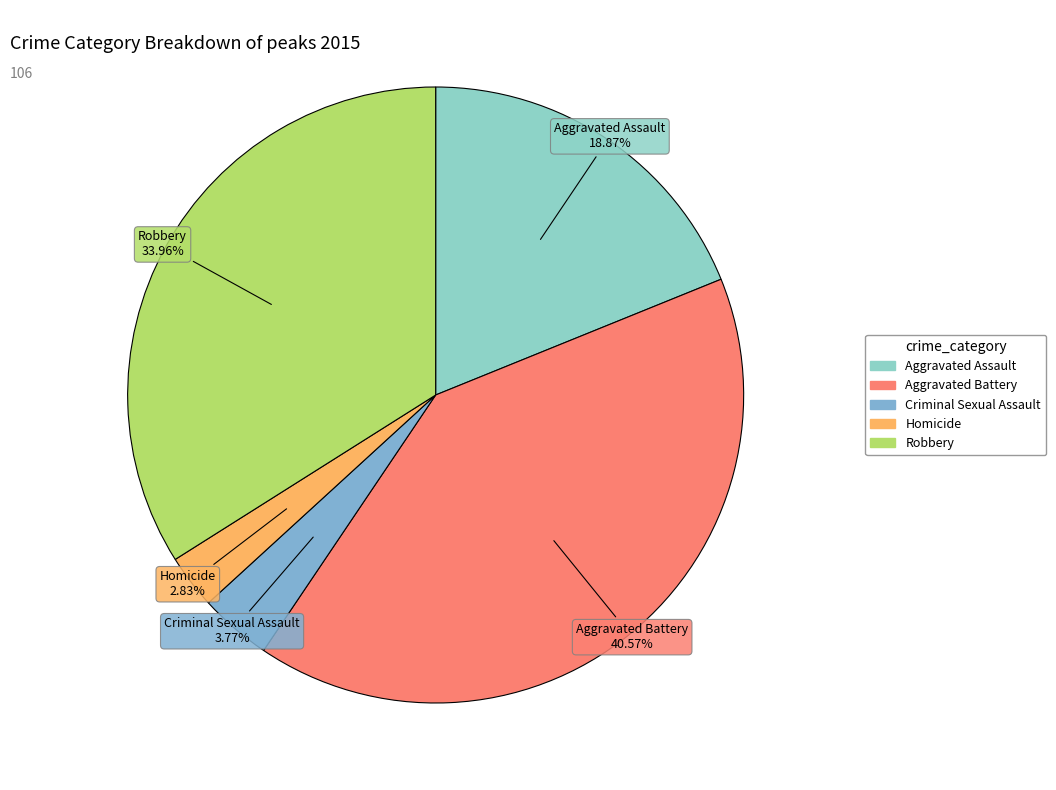

To the nearest percent, what percentage of the pie is Robbery?

34%